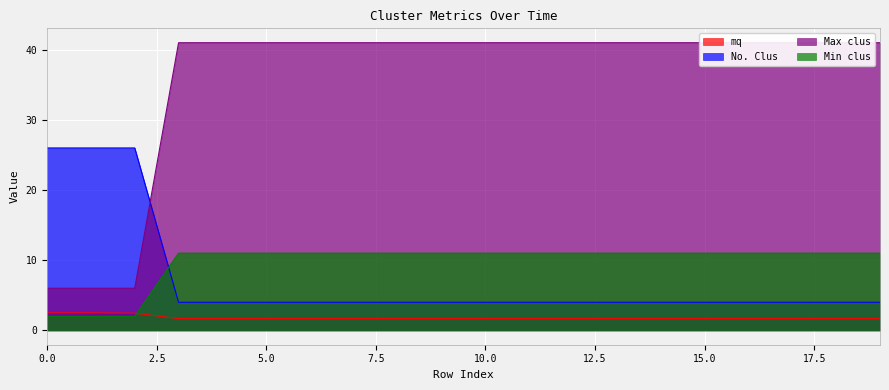

The value of mq at 10 is 1.2. True or false?

False